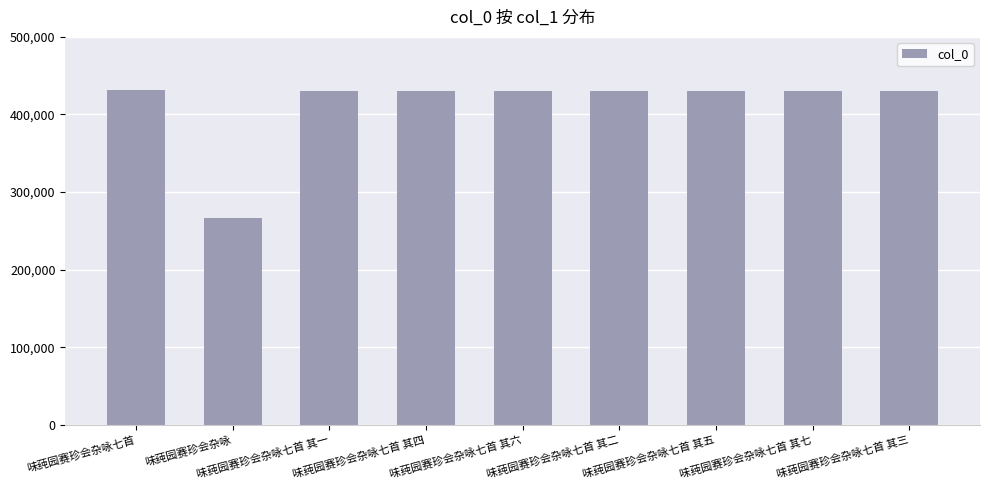

What is the smallest value displayed?

266210